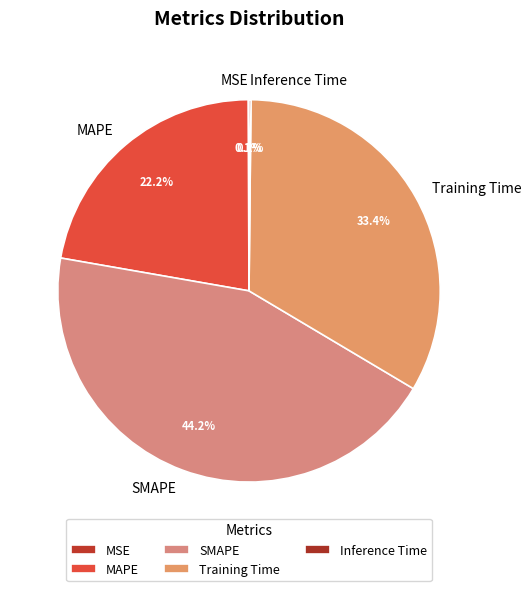

What percentage is the Training Time slice, to the nearest percent?

33%